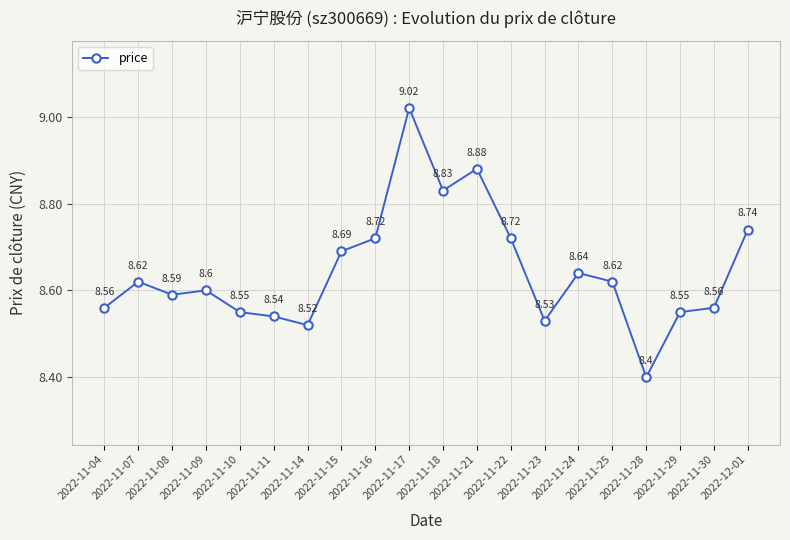

Is it true that the value at 2022-11-22 is 13.5?

False